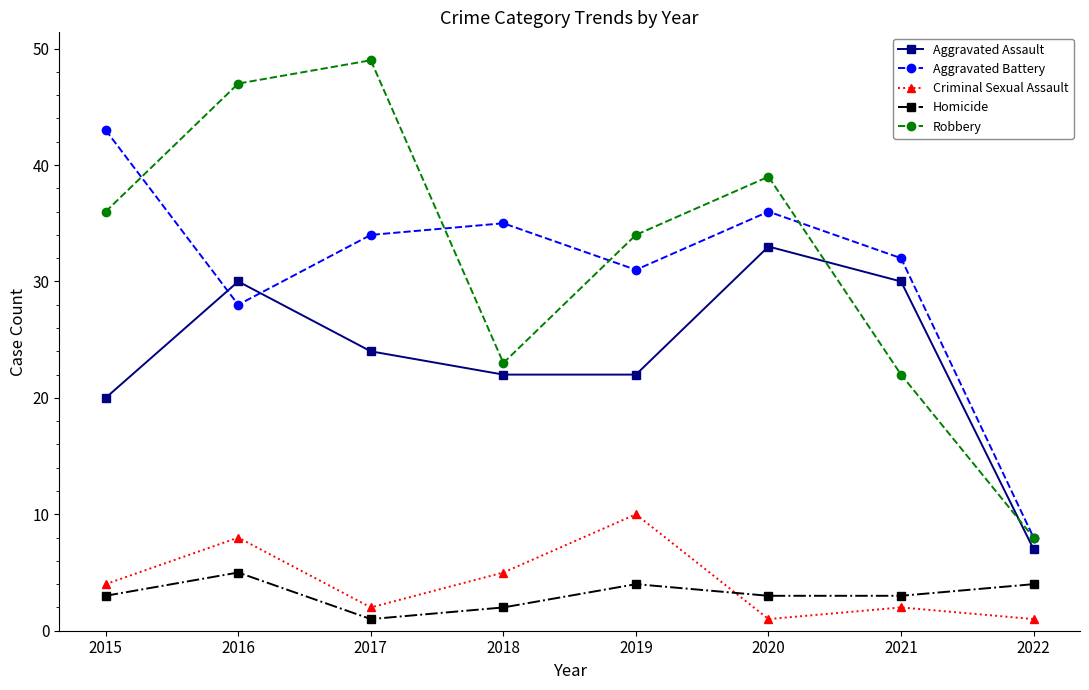

Which category has the lowest value in the Aggravated Assault series?

2022